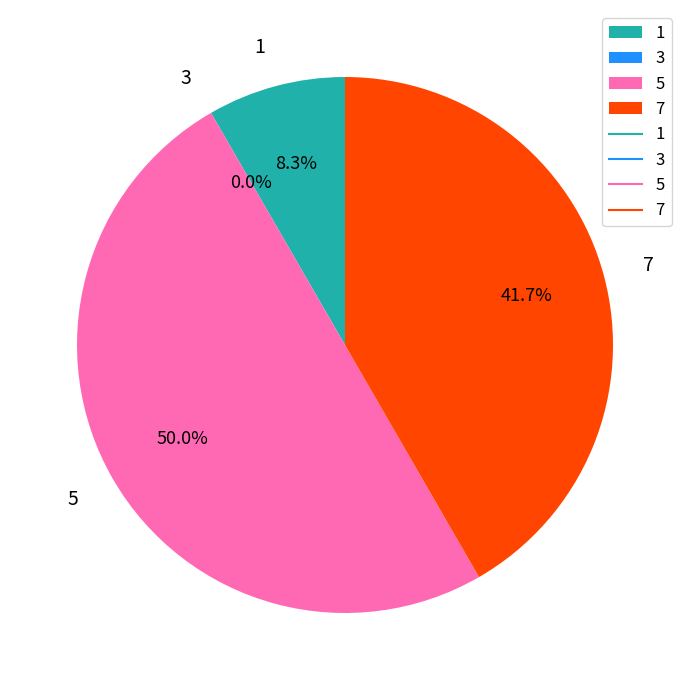

To the nearest percent, what percentage of the pie is 7?

42%